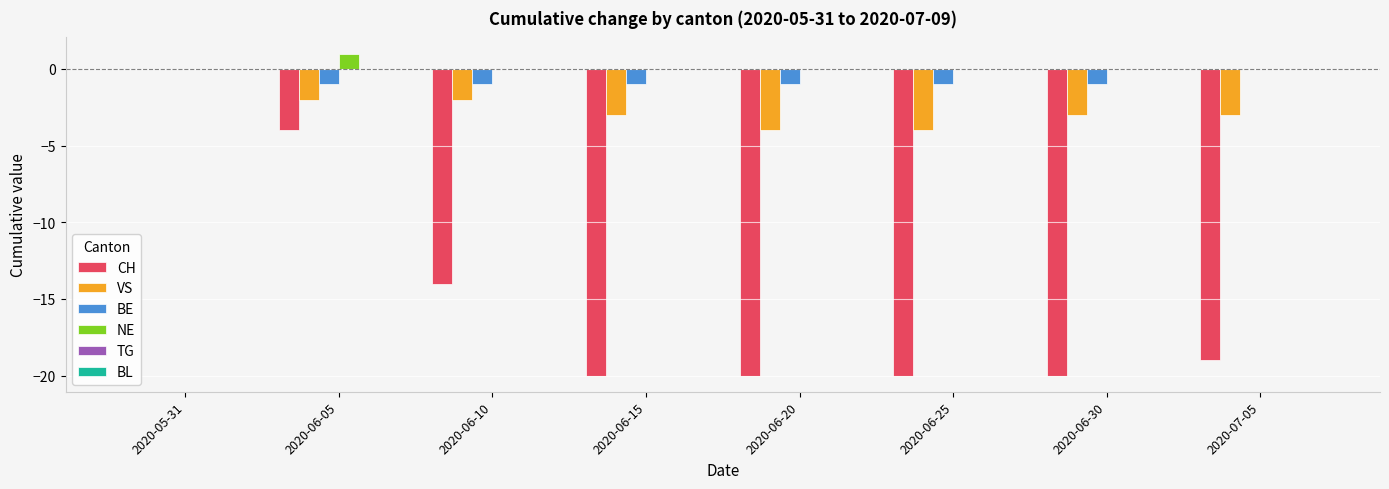

Where is CH nearest to the value -10?

2020-06-10